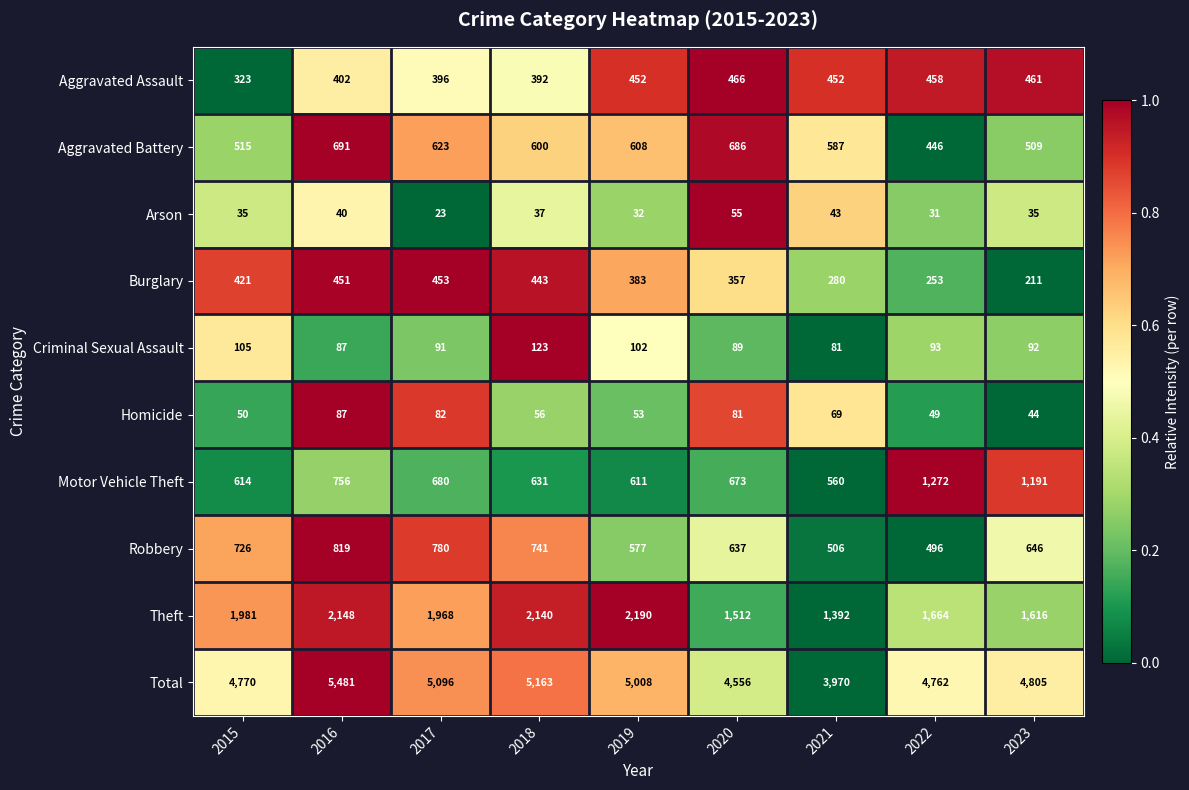

Which series changed the most between 2015 and 2020?

Theft